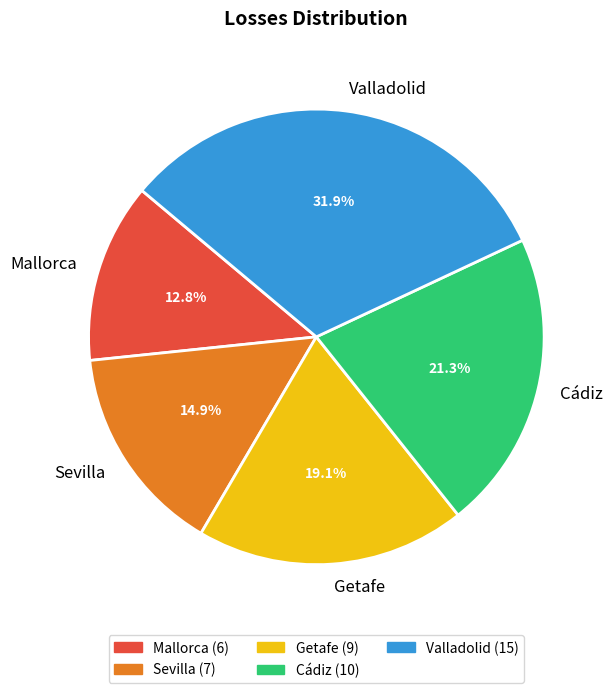

To the nearest percent, what is the difference between the largest and smallest slice percentages?

19%